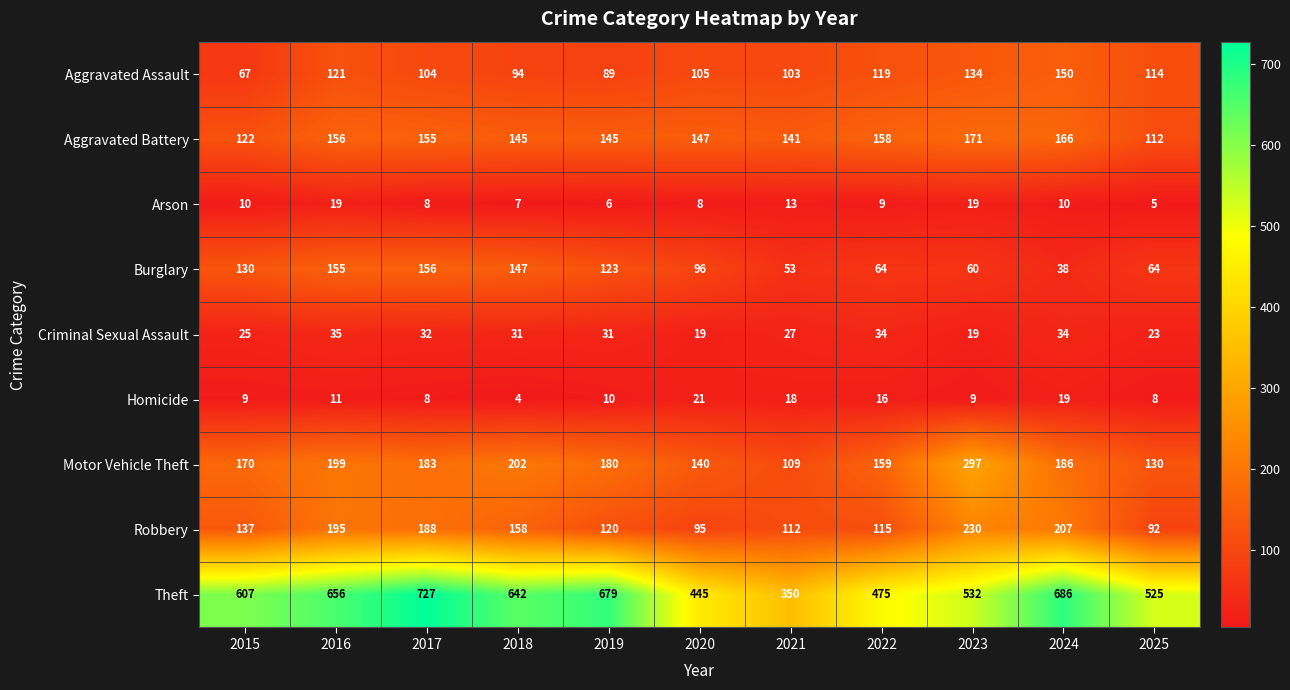

What is the difference between the highest and lowest values at 2017?

719